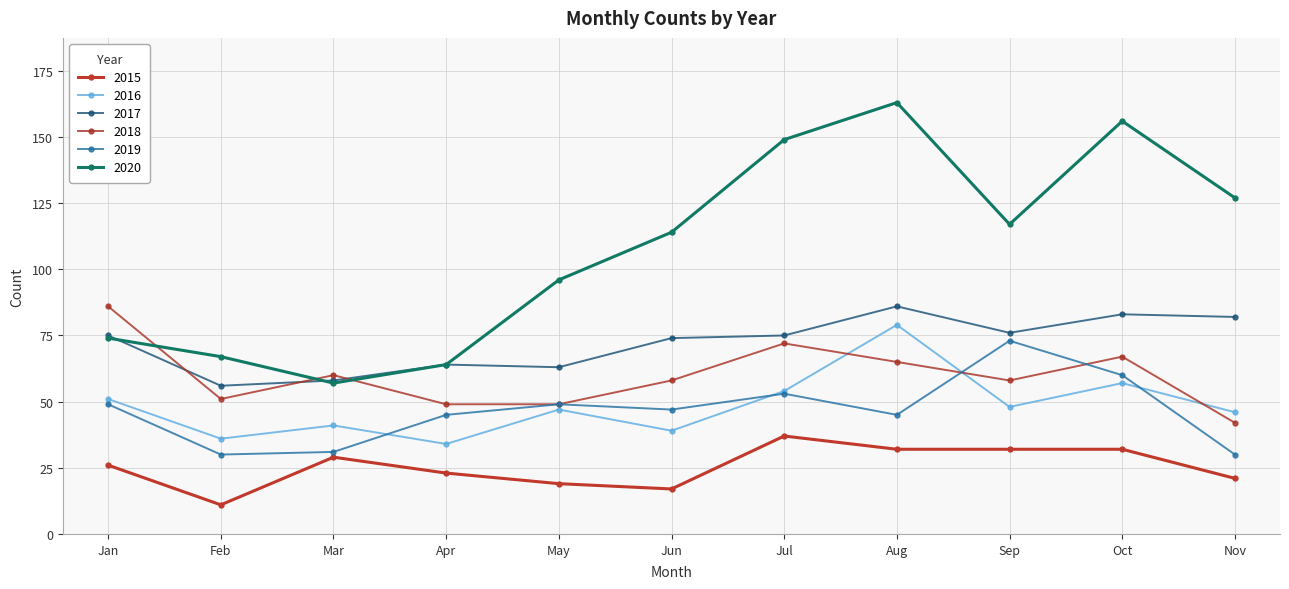

What is the sum of all 2015 values?

279